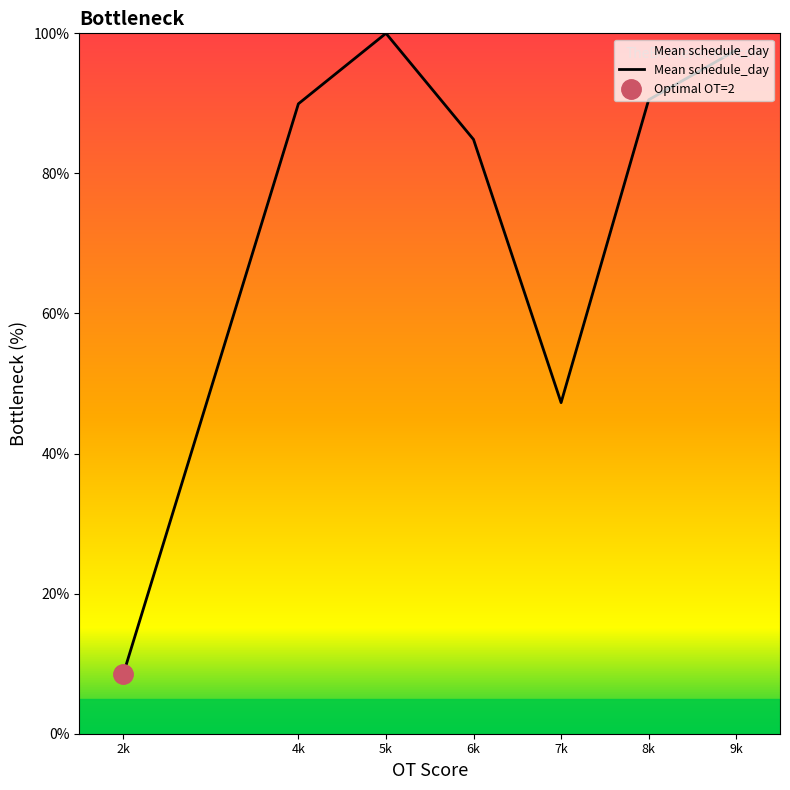

How many distinct data groups are displayed?

1